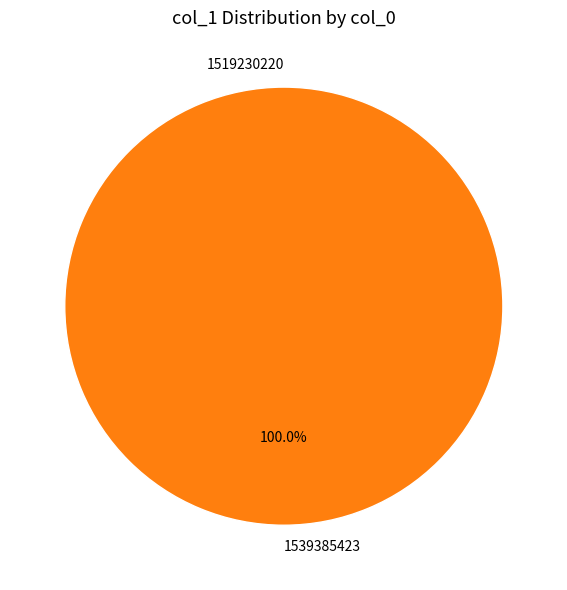

What is the largest slice in the pie chart?

1539385423